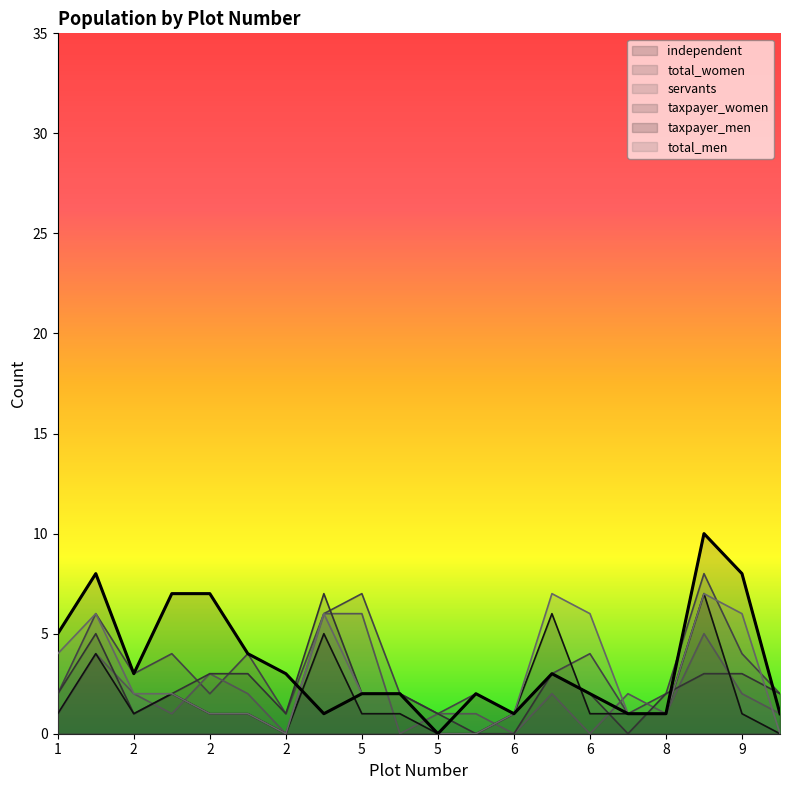

How many series are shown in this chart?

6